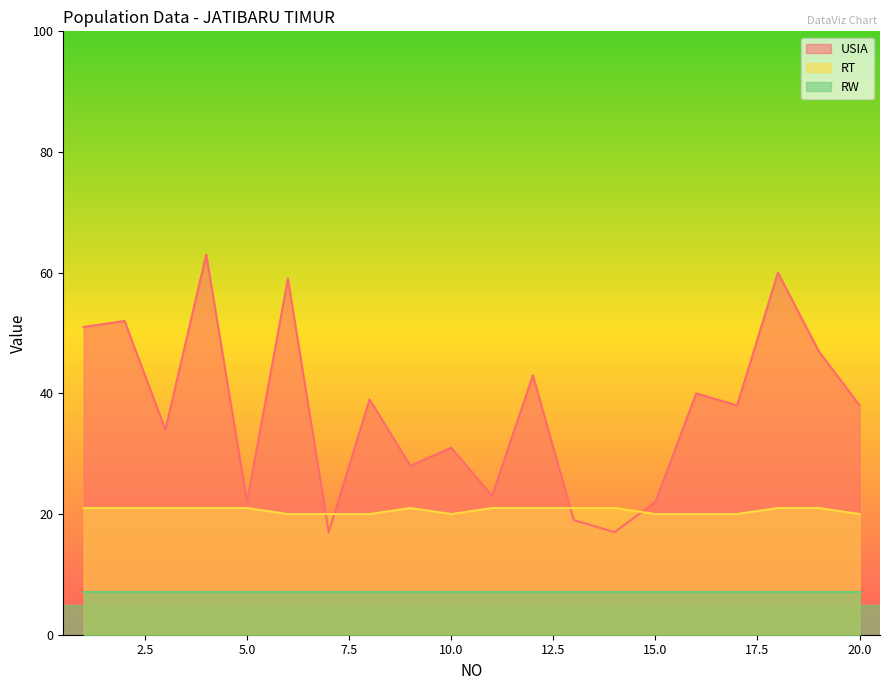

What value does the USIA series have at 16, to the nearest 5?

40